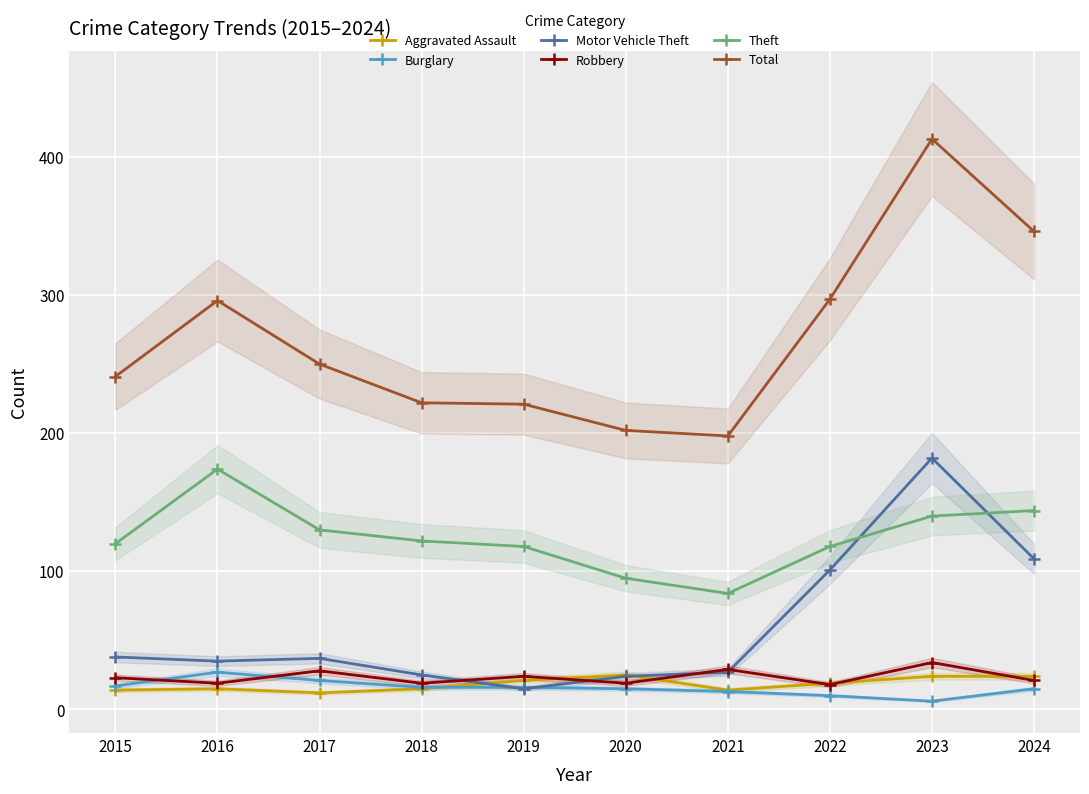

In Theft, how many points are lower than both neighbors (excluding endpoints)?

1